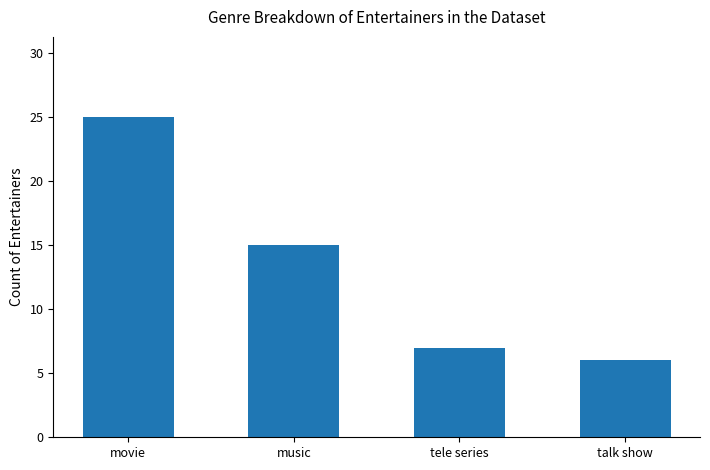

True or false: the data shows 7 at tele series.

True